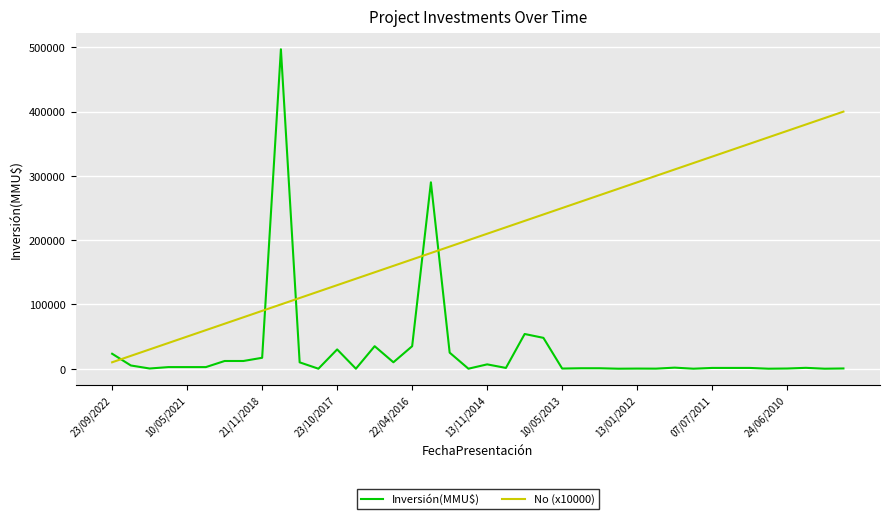

What is the maximum value shown in the chart?

497000